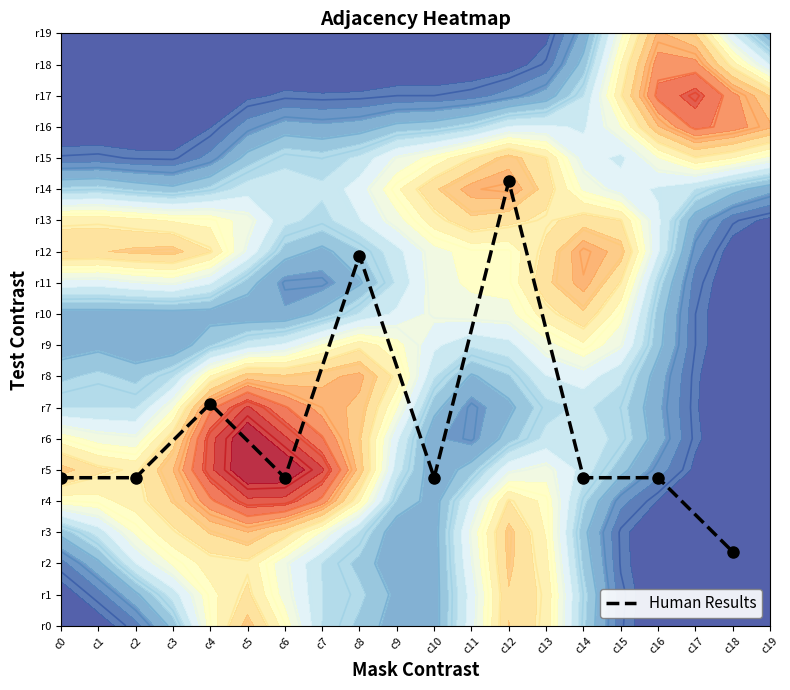

What is the average value?

6.4